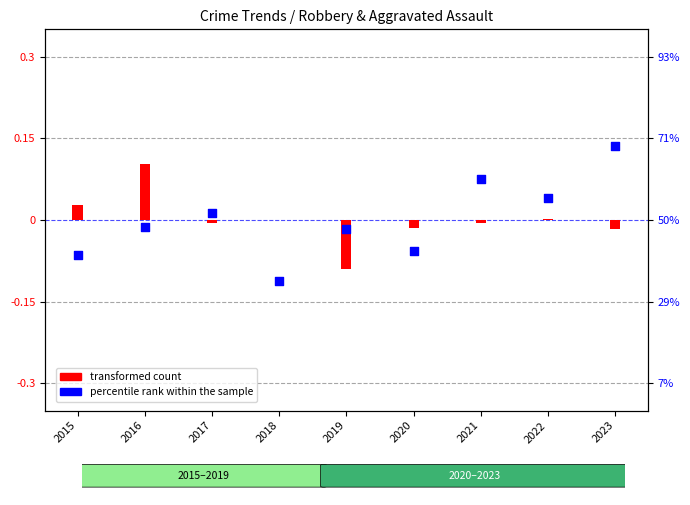

Between 2016 and 2019, which is larger?

2016